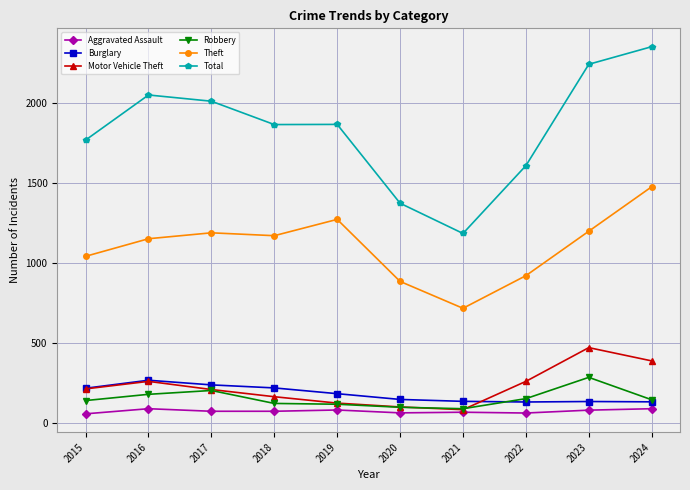

What is the average value of the Motor Vehicle Theft series?

226